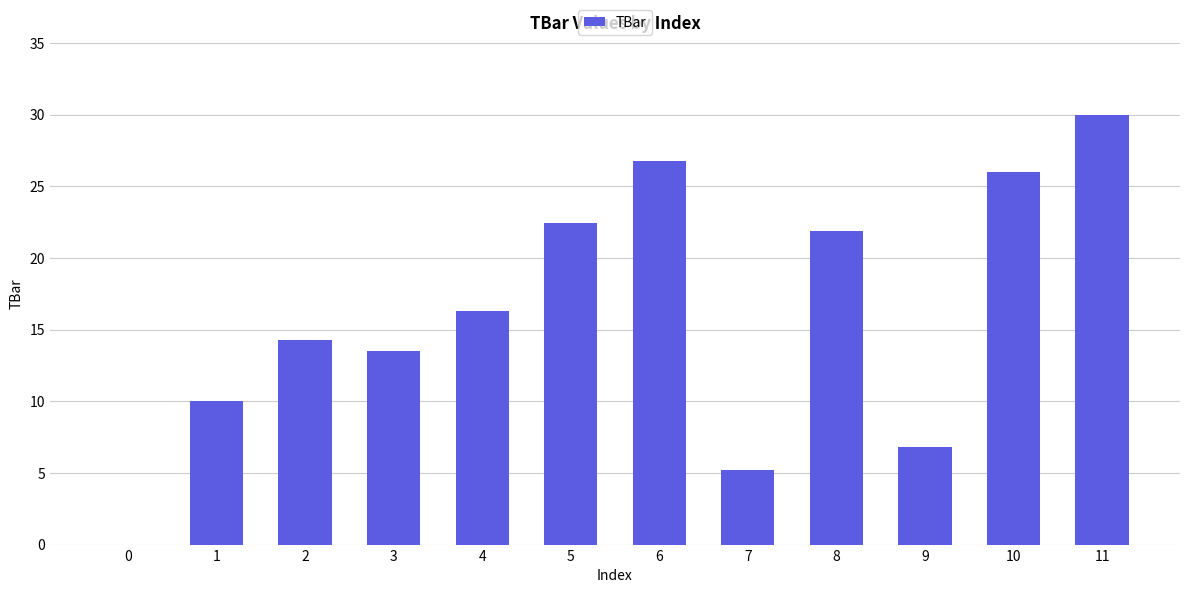

How many data points are above 16?

6